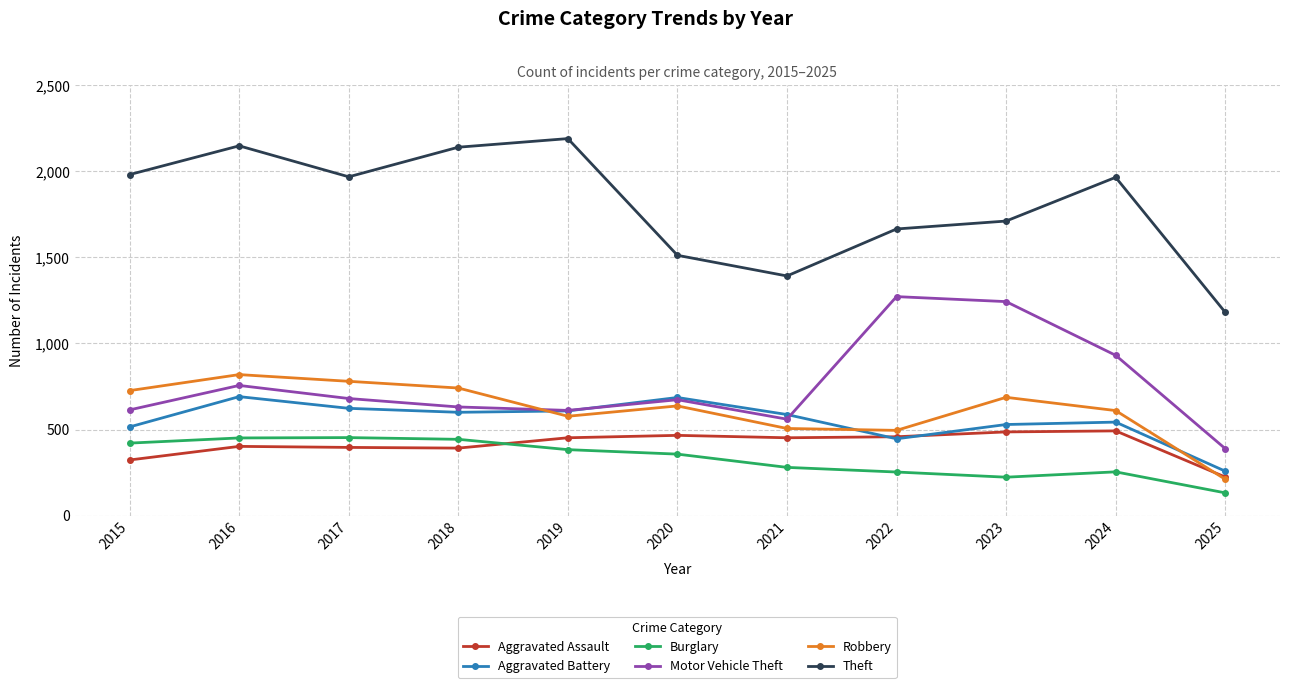

What is the maximum value for Robbery?

819